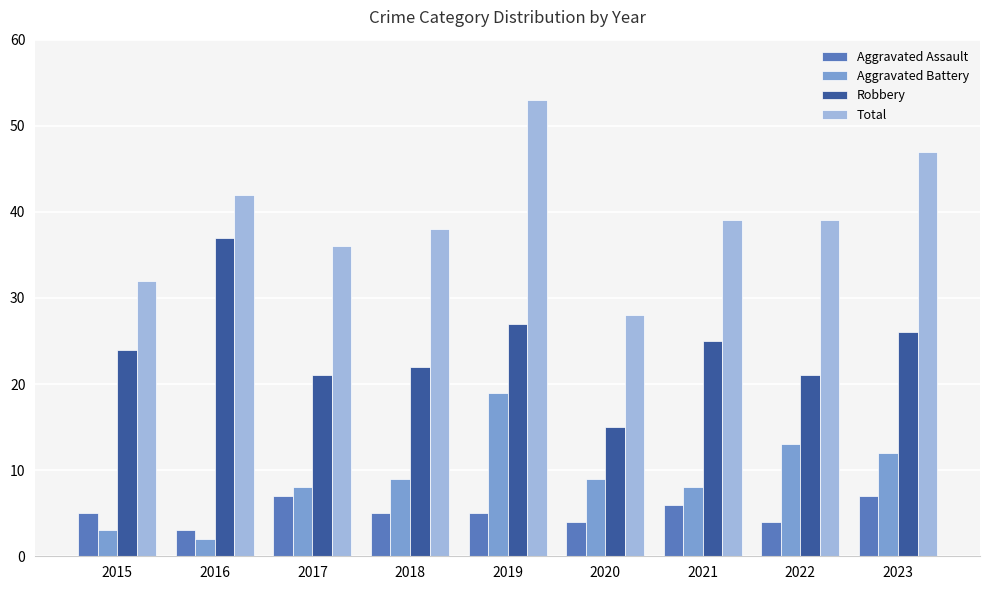

At which category is the sum across all series the highest?

2019